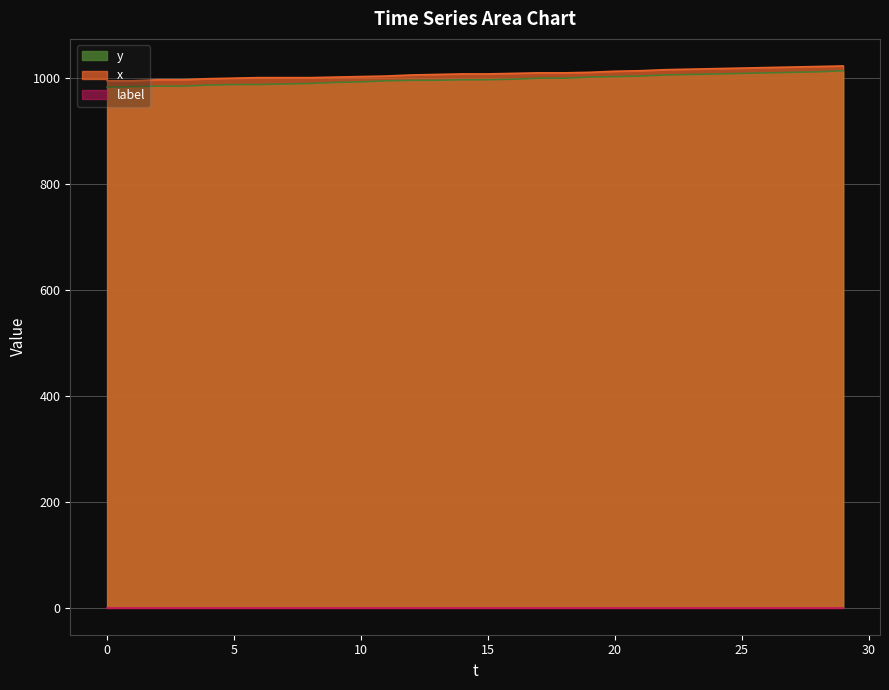

True or false: x has a value of 995 at 0.

True